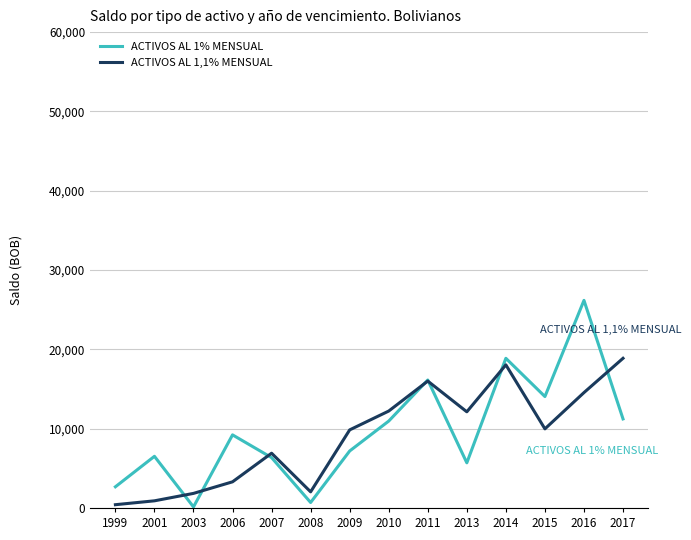

Which series has the largest range (max minus min)?

ACTIVOS AL 1% MENSUAL